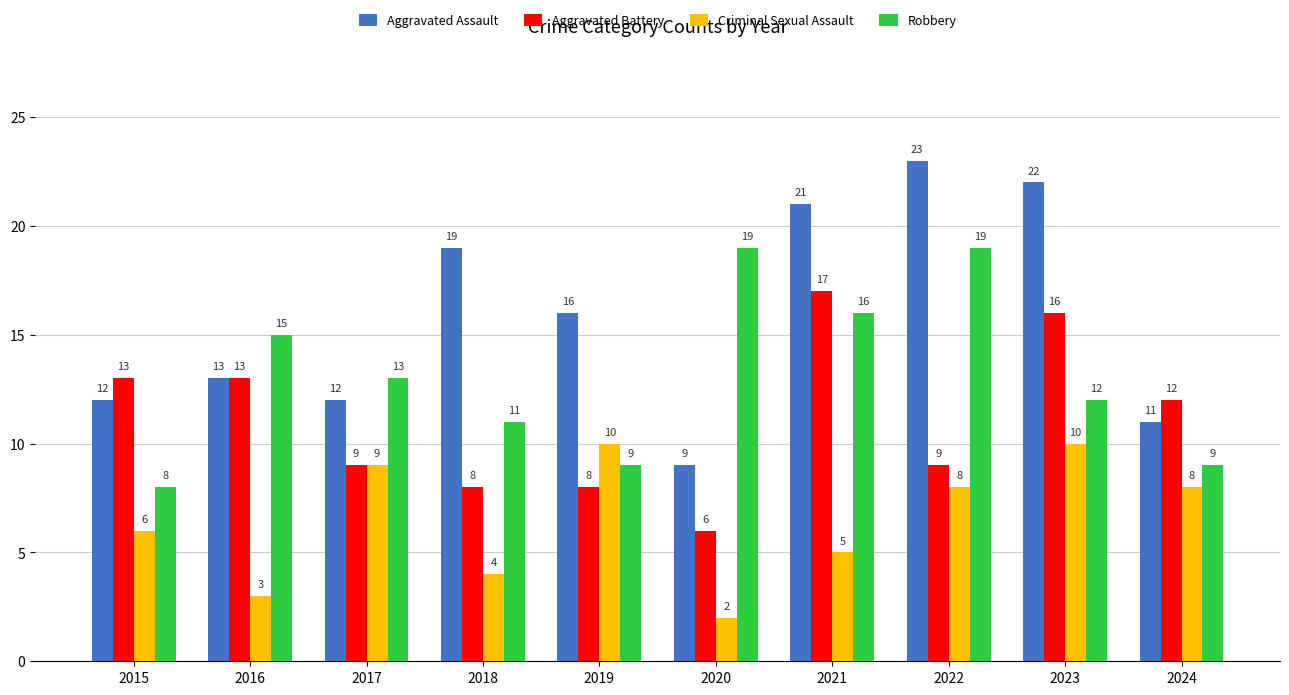

True or false: Aggravated Assault has a value of 23 at 2022.

True